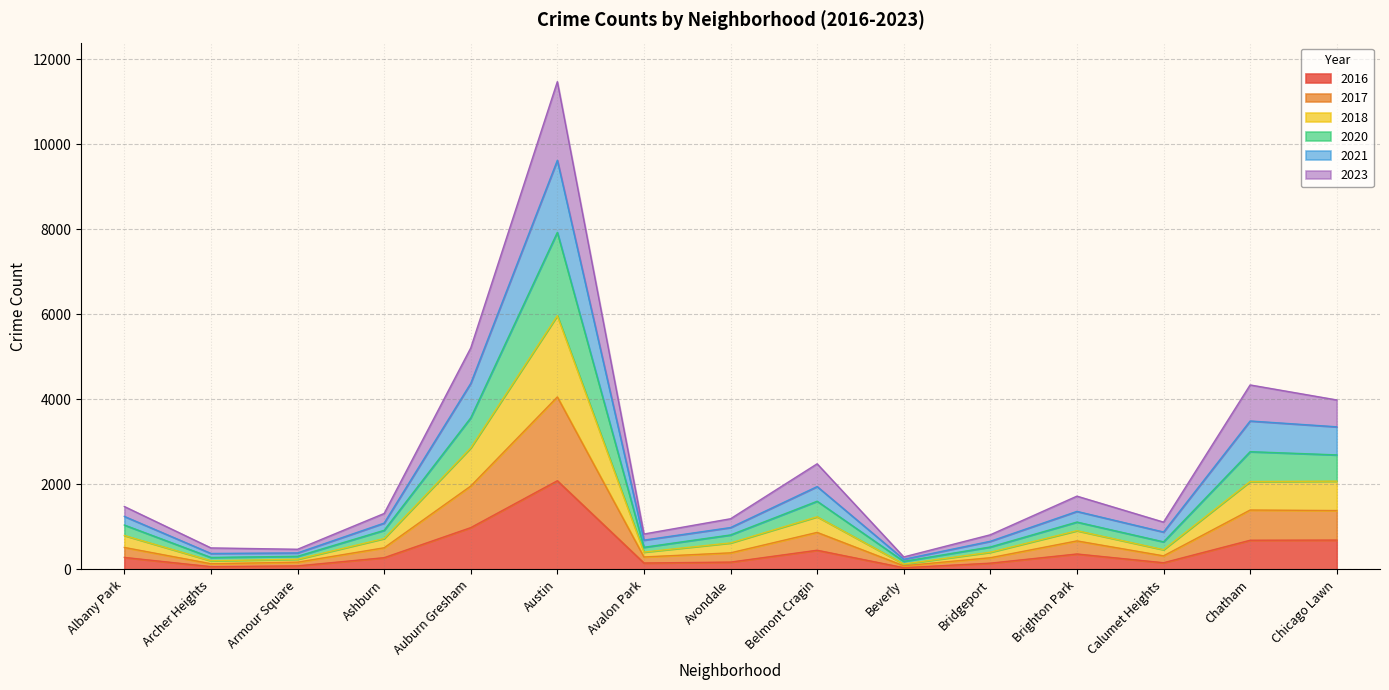

At which label does 2021 reach its peak?

Austin